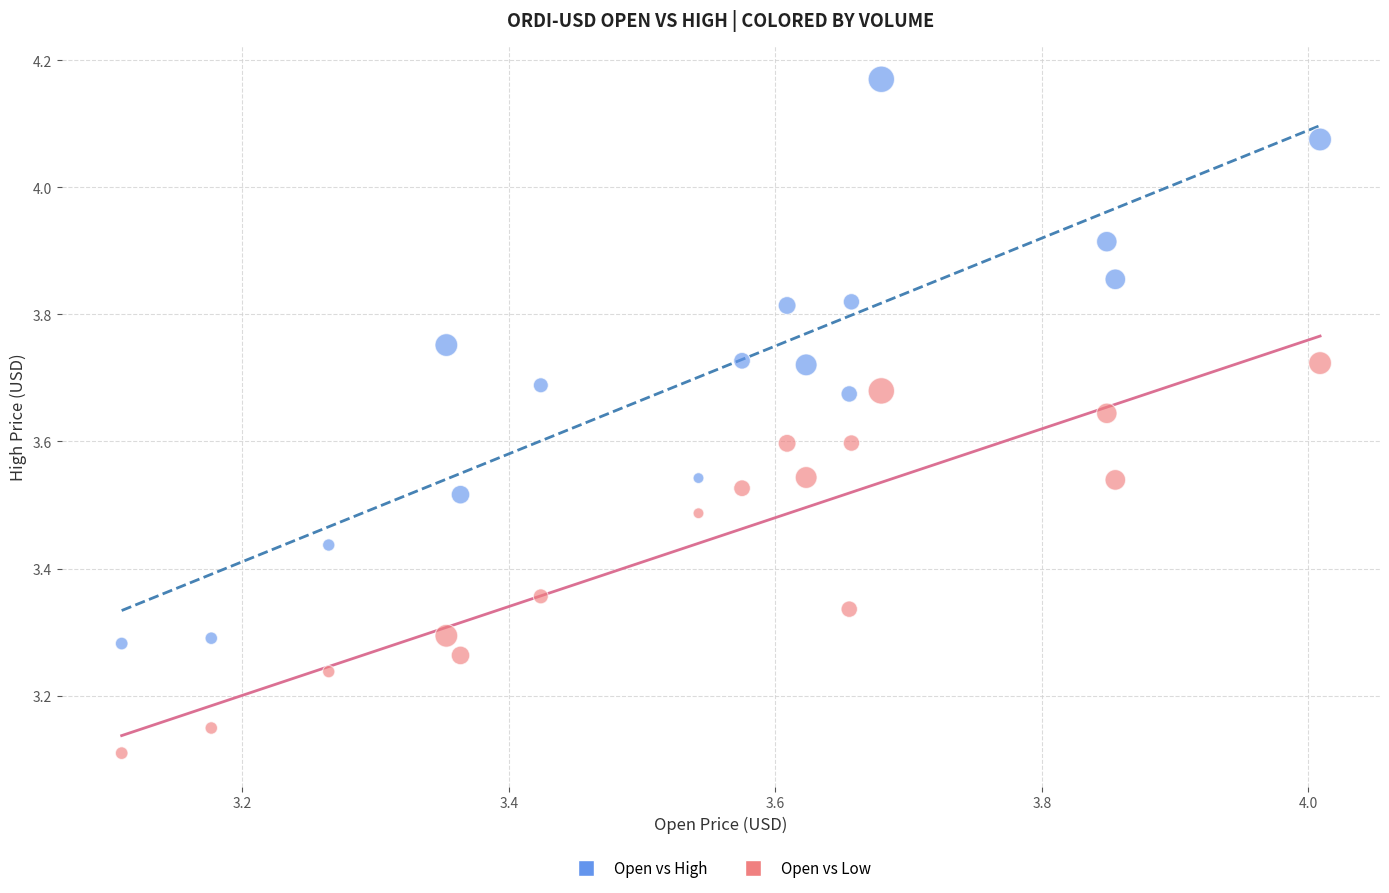

Across all data points, what is the range of X values (max minus min)?

0.9